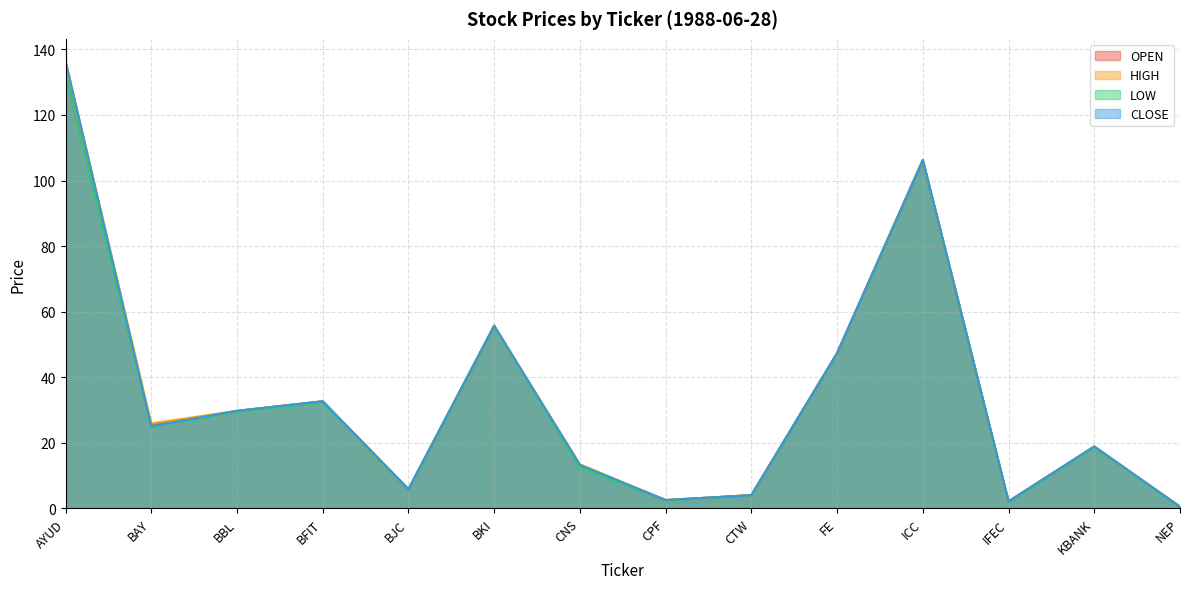

True or false: HIGH and OPEN cross at least once.

False